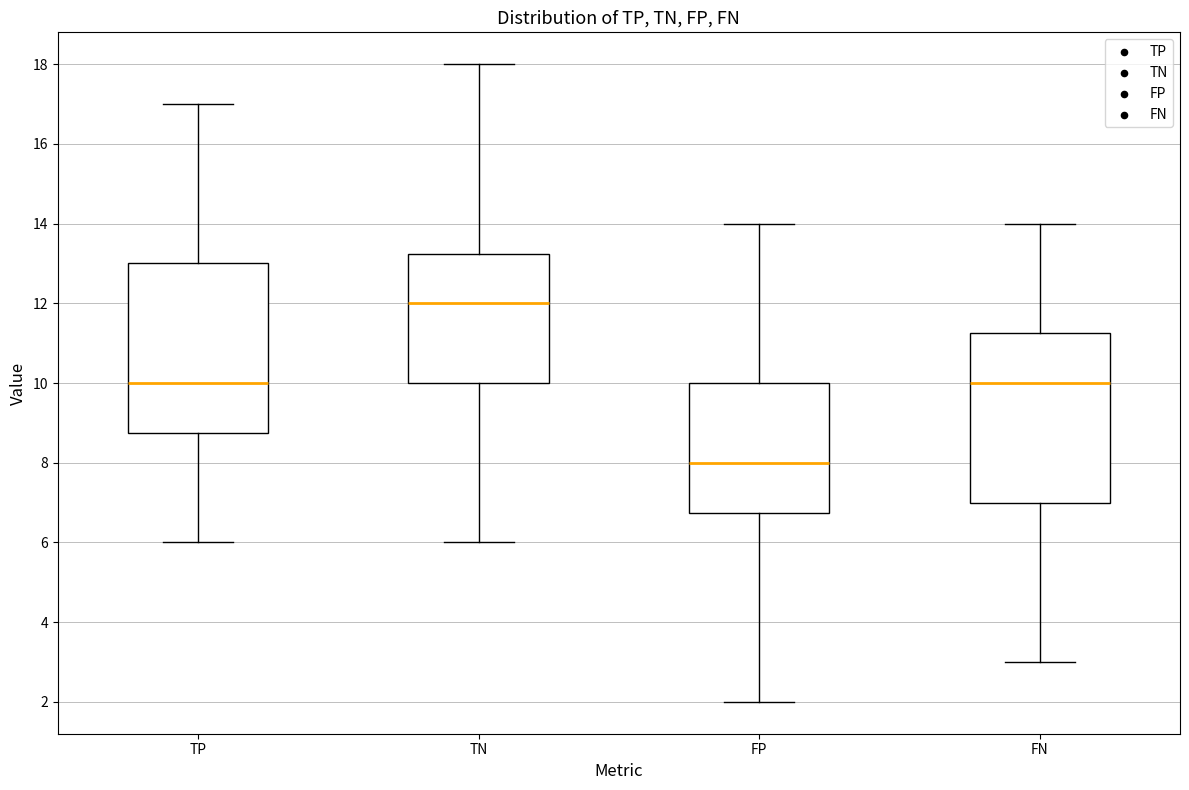

Reading left to right, read every box against the y-axis: the position of its median line, the range the box covers, and the ends of its whiskers. The values are not printed on the chart, so give them approximately, as read against the axis.

TP: median 10.0, box 8.8 to 13.0, whiskers 6.0 to 17.0
TN: median 12.0, box 10.0 to 13.2, whiskers 6.0 to 18.0
FP: median 8.0, box 6.8 to 10.0, whiskers 2.0 to 14.0
FN: median 10.0, box 7.0 to 11.2, whiskers 3.0 to 14.0